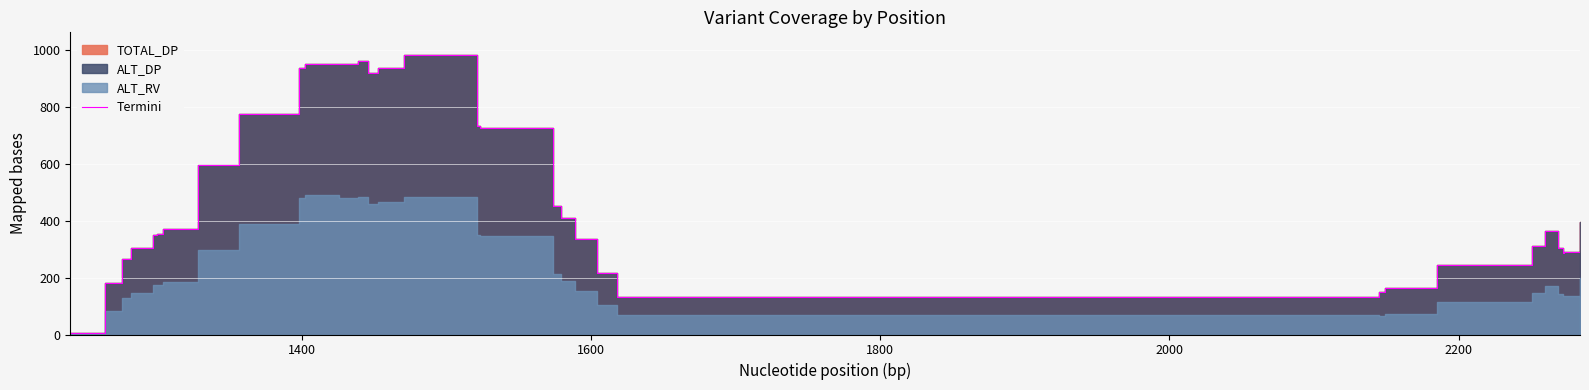

What is the maximum value shown in the chart?

984